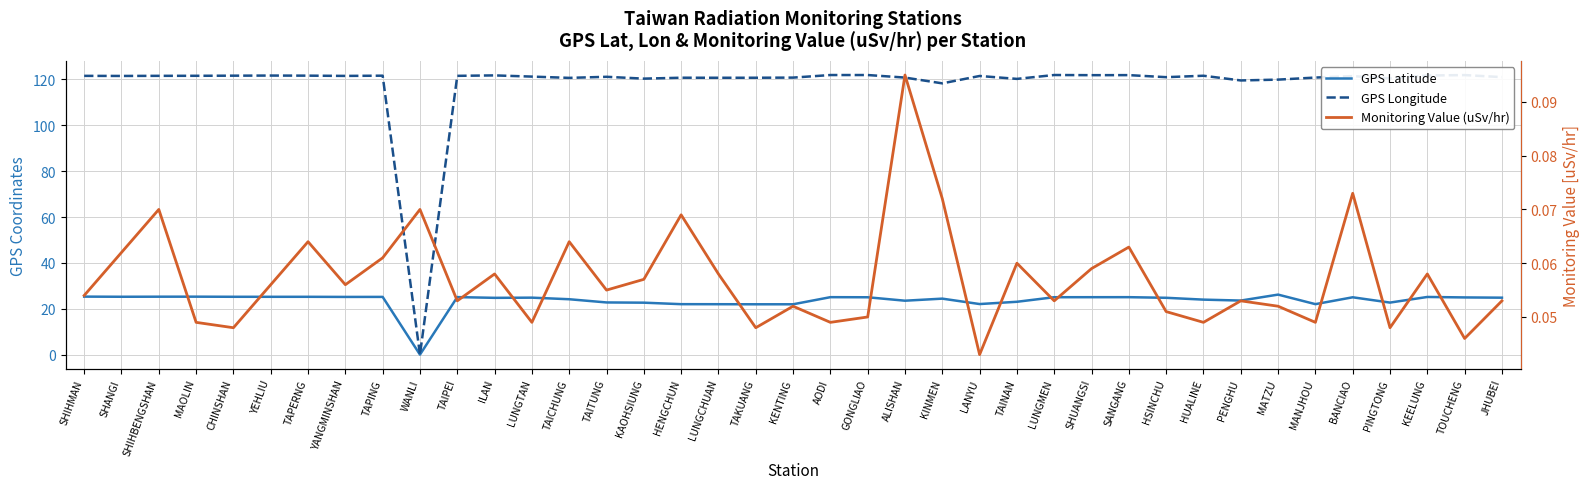

What are all the series names shown in the legend?

GPS Latitude, GPS Longitude, Monitoring Value (uSv/hr)